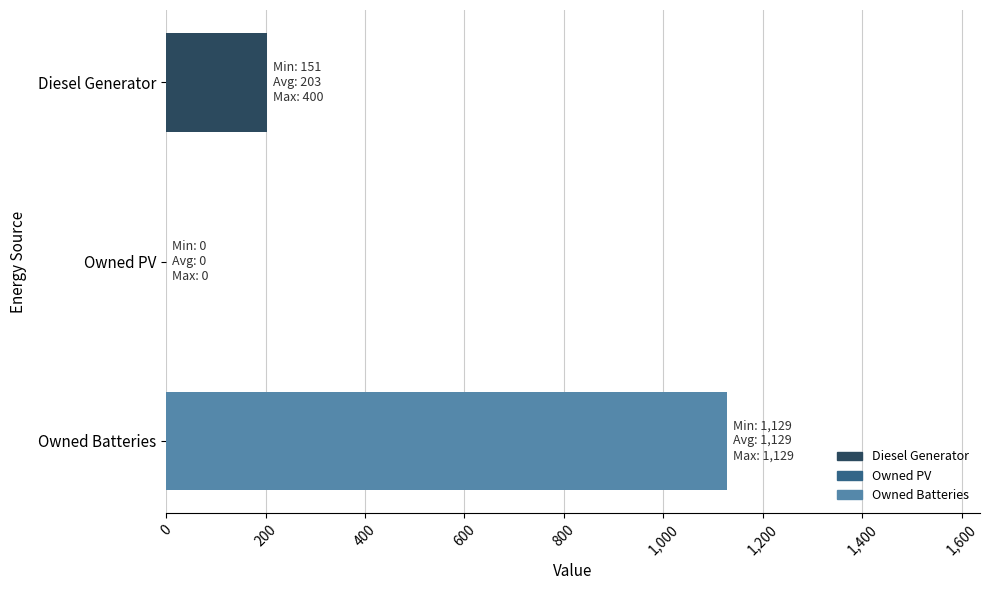

What is the greatest value displayed?

1129.0